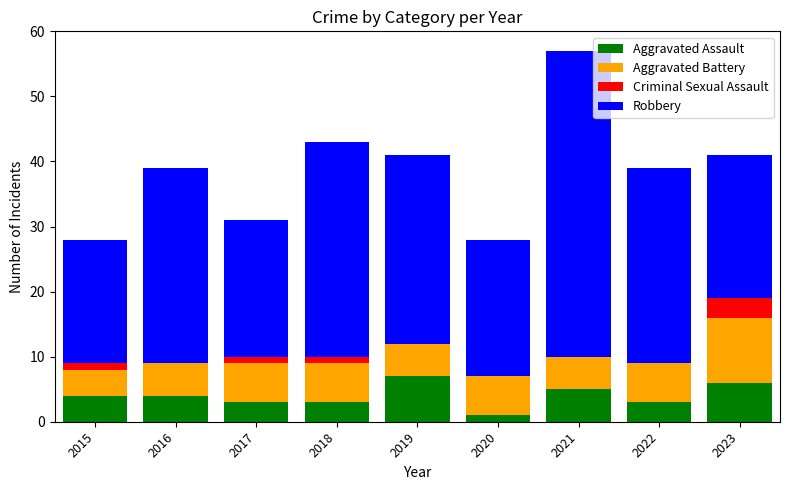

What is the total value across all series at 2020?

28